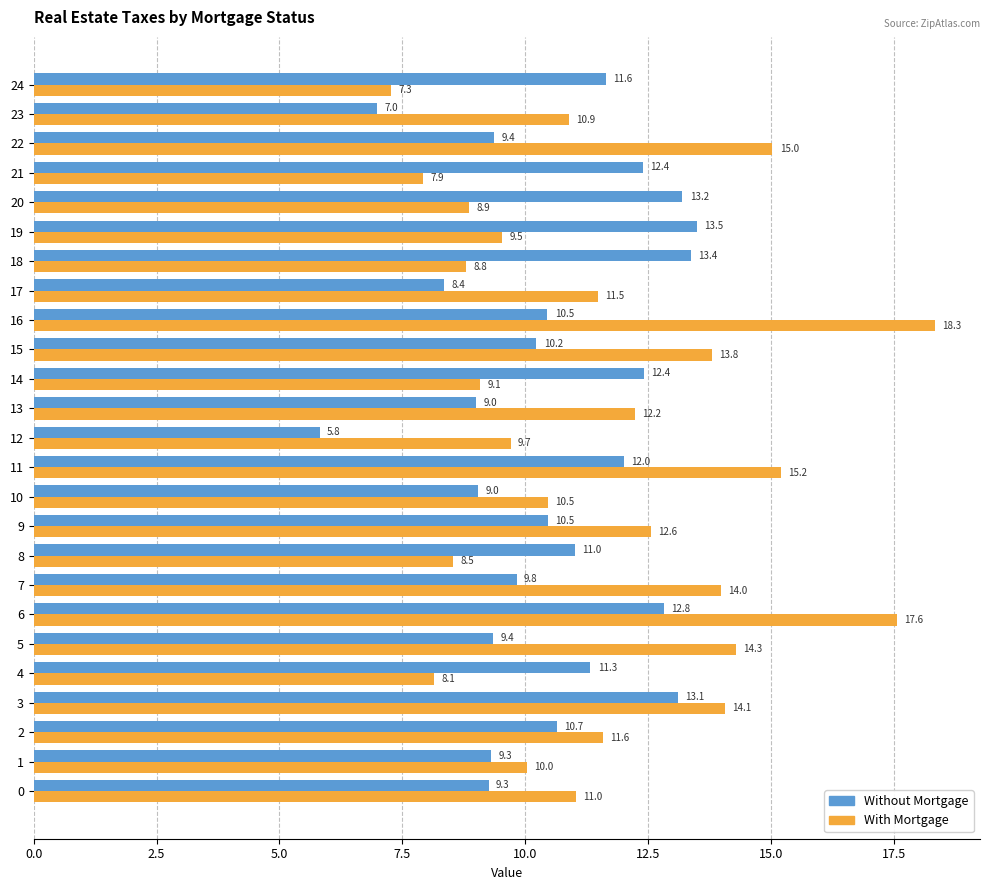

Which label corresponds to the largest value in the chart?

16